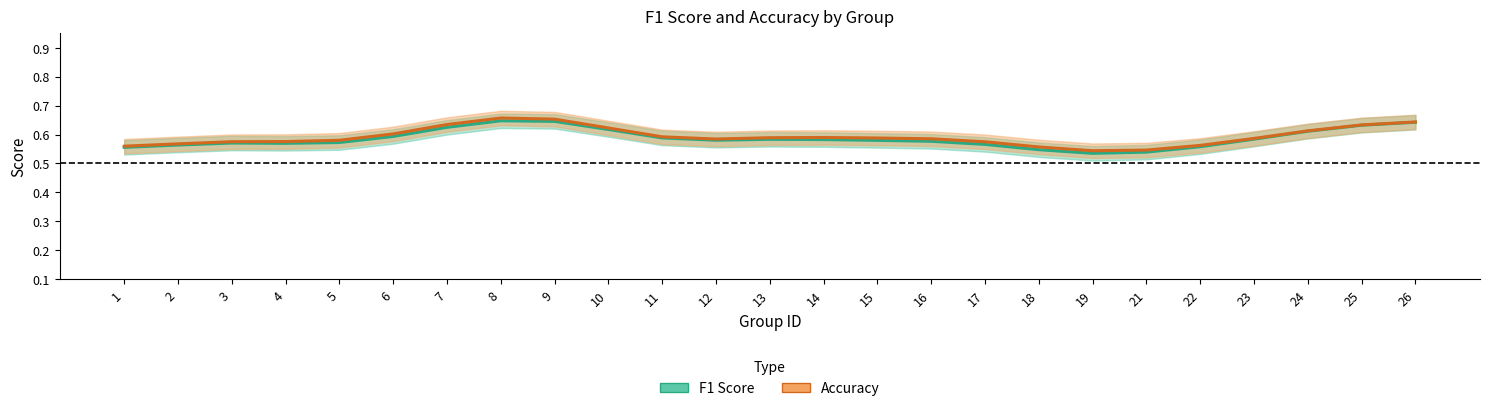

Reading left to right, what are all the values shown in this chart?

f1: 1=0.6	2=0.6	3=0.6	4=0.6	5=0.6	6=0.6	7=0.6	8=0.6	9=0.6	10=0.6	11=0.6	12=0.6	13=0.6	14=0.6	15=0.6	16=0.6	17=0.6	18=0.5	19=0.5	21=0.5	22=0.6	23=0.6	24=0.6	25=0.6	26=0.6
accuracy: 1=0.6	2=0.6	3=0.6	4=0.6	5=0.6	6=0.6	7=0.6	8=0.7	9=0.7	10=0.6	11=0.6	12=0.6	13=0.6	14=0.6	15=0.6	16=0.6	17=0.6	18=0.6	19=0.5	21=0.5	22=0.6	23=0.6	24=0.6	25=0.6	26=0.6